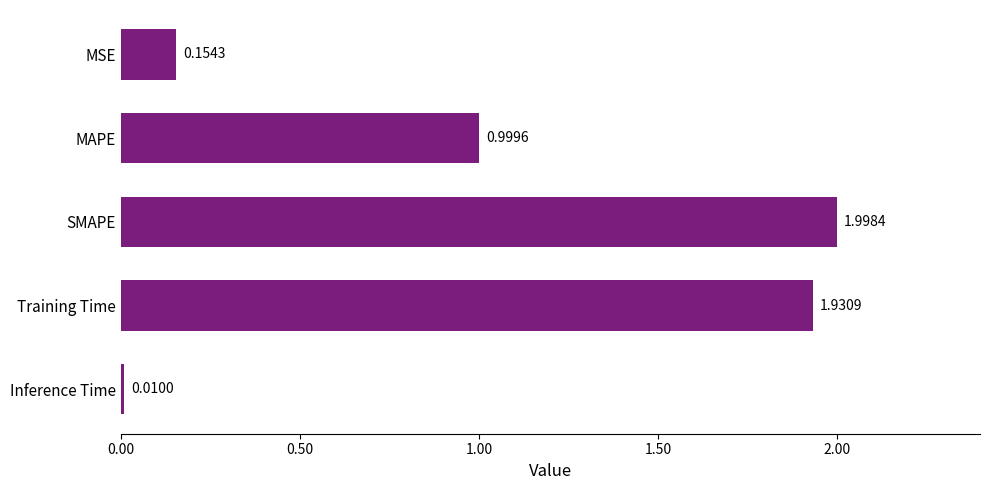

What is the label of the 4th bar from the top?

Training Time